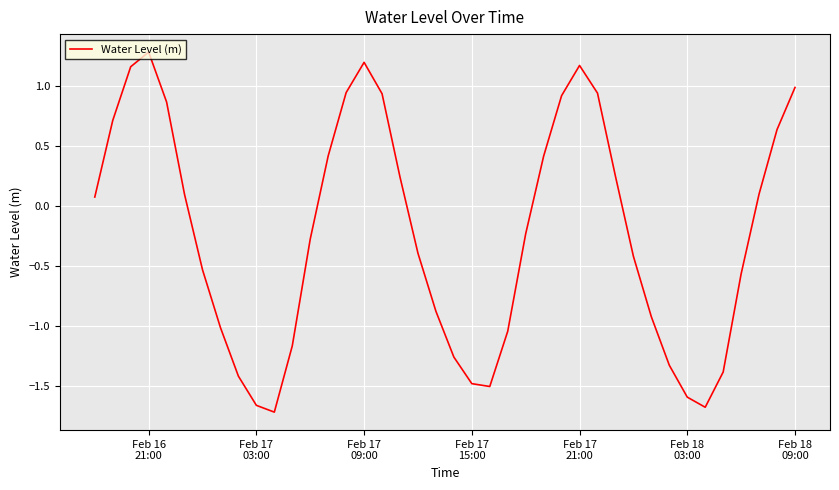

What is the maximum value shown in the chart?

1.3